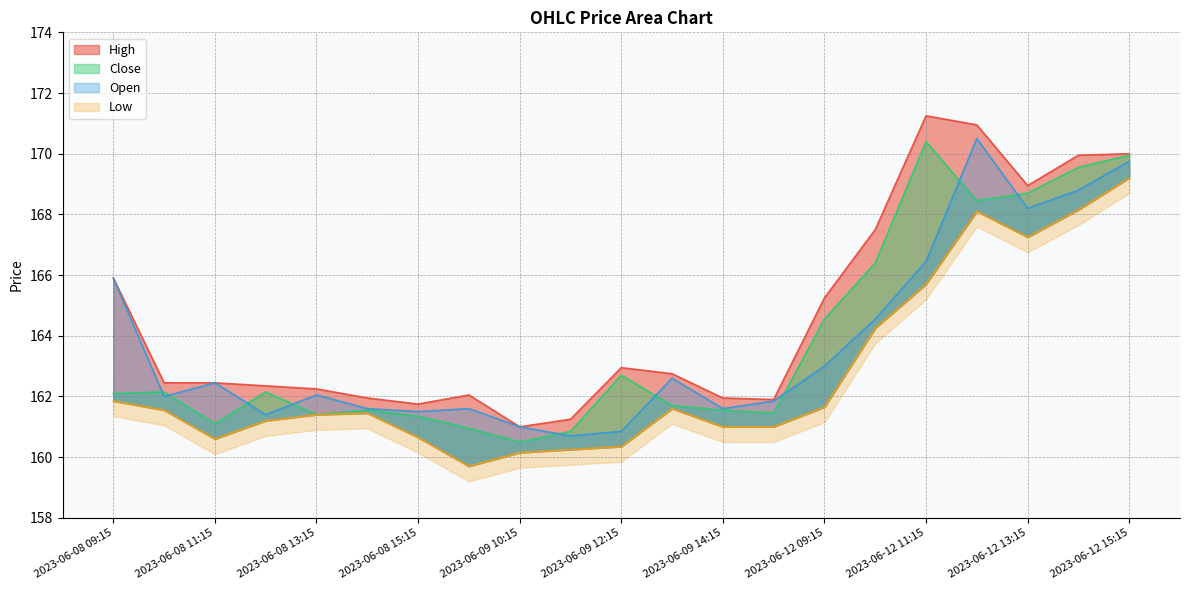

Does the chart have visible grid lines?

Yes